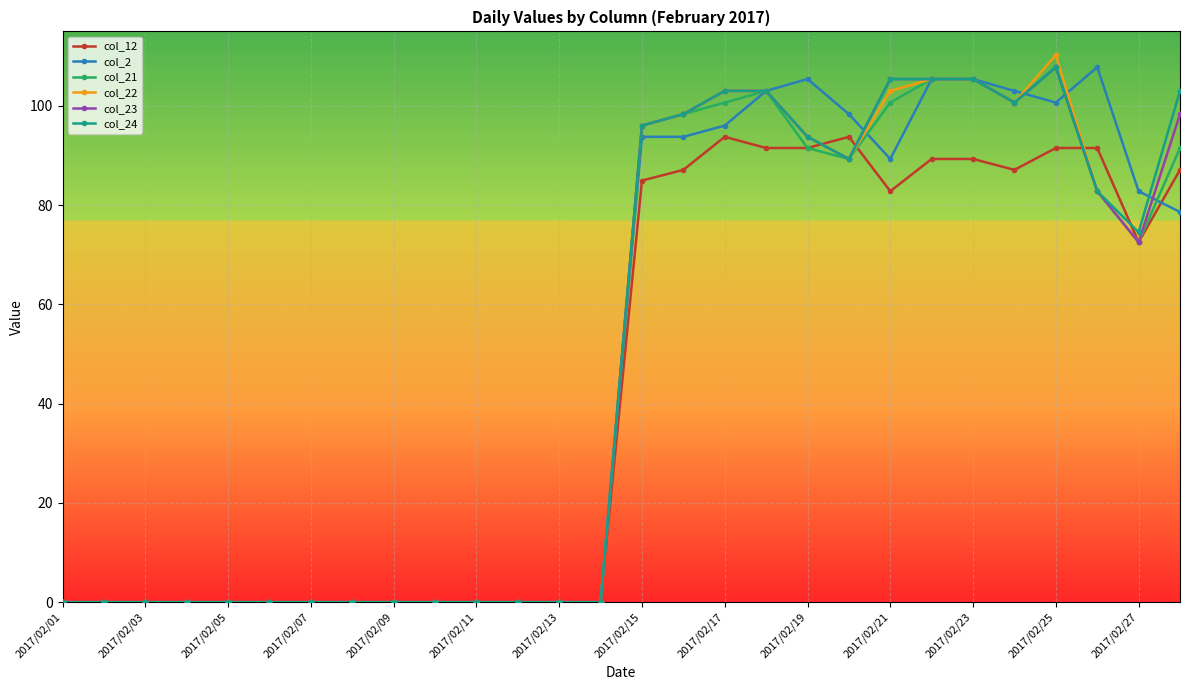

At how many categories does at least one series exceed 18?

14